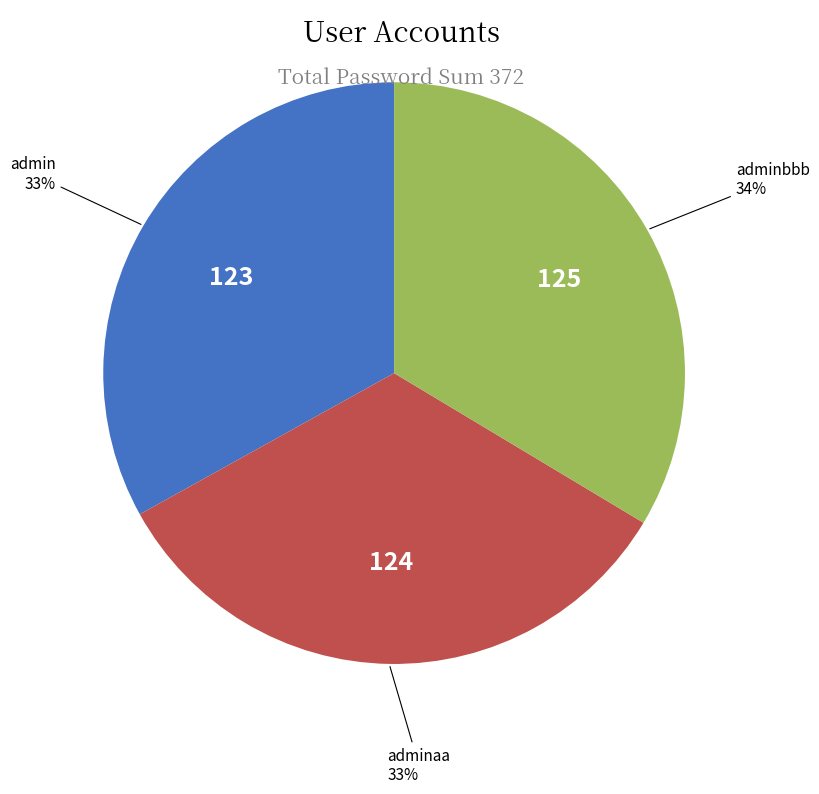

To the nearest percent, what is the average slice percentage?

33%